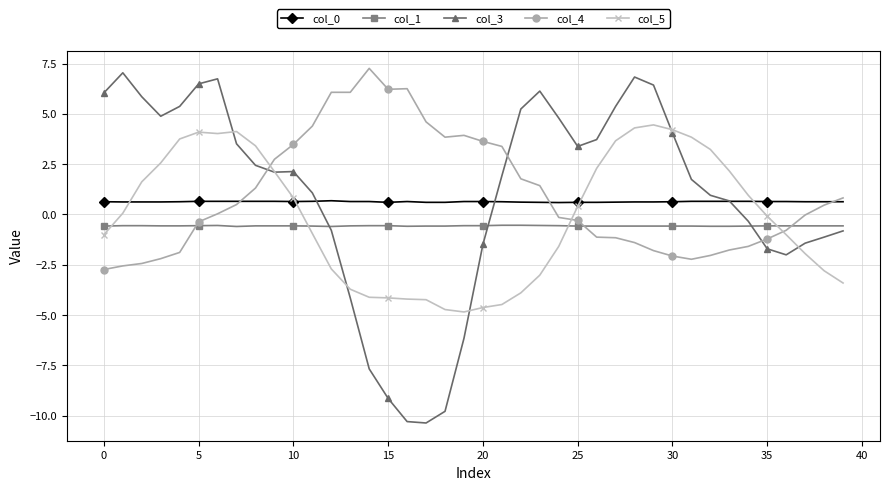

Which series has the largest range (max minus min)?

col_3